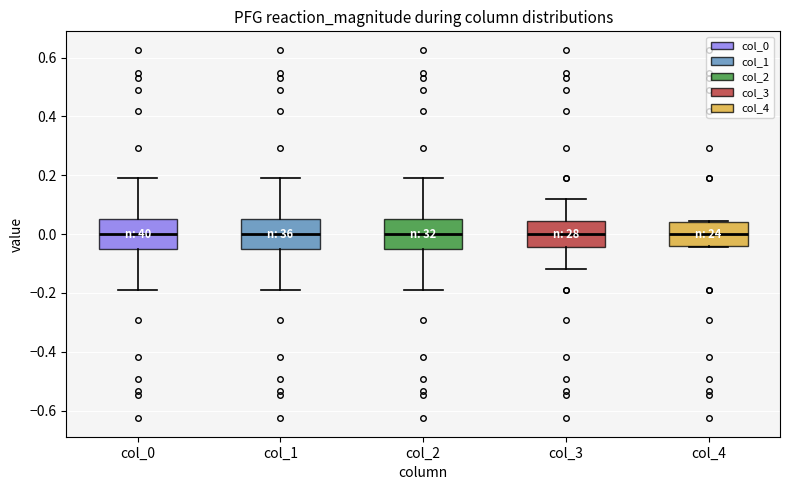

Reading left to right, transcribe this box plot: for each box, give where its median line is, the range the box spans, and where its two whiskers end, as read against the y-axis. The values are not printed on the chart, so give them approximately, as read against the axis.

col_0: median 0.00, box -0.06 to 0.06, whiskers -0.20 to 0.20
col_1: median 0.00, box -0.06 to 0.06, whiskers -0.20 to 0.20
col_2: median 0.00, box -0.06 to 0.06, whiskers -0.20 to 0.20
col_3: median 0.00, box -0.04 to 0.04, whiskers -0.12 to 0.12
col_4: median 0.00, box -0.04 to 0.04, whiskers -0.04 to 0.04